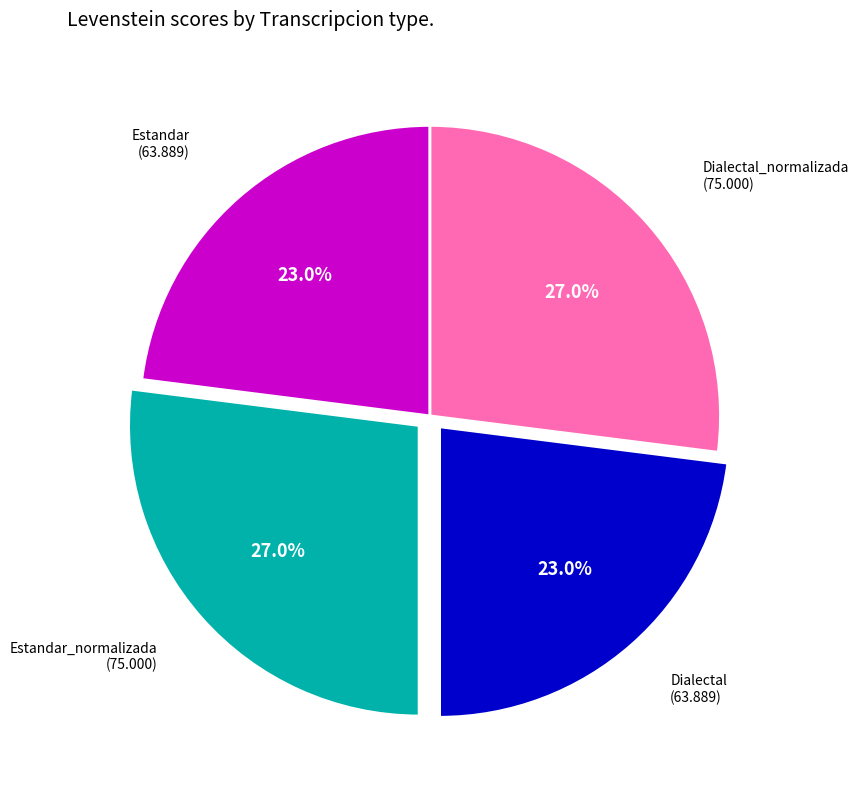

To the nearest percent, what is the difference between the largest and smallest slice percentages?

4%